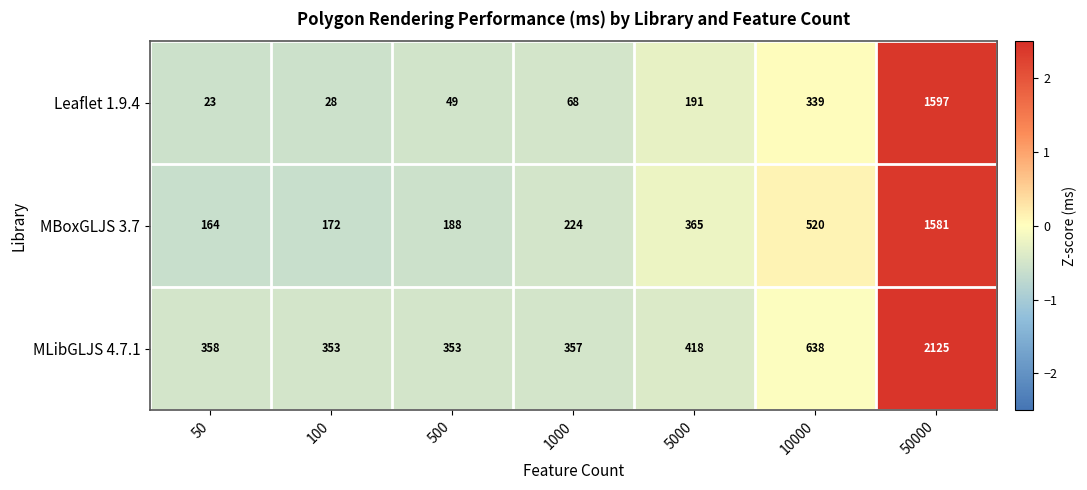

What is the difference between the MLibGLJS 4.7.1 values at 50000 and 100?

1772